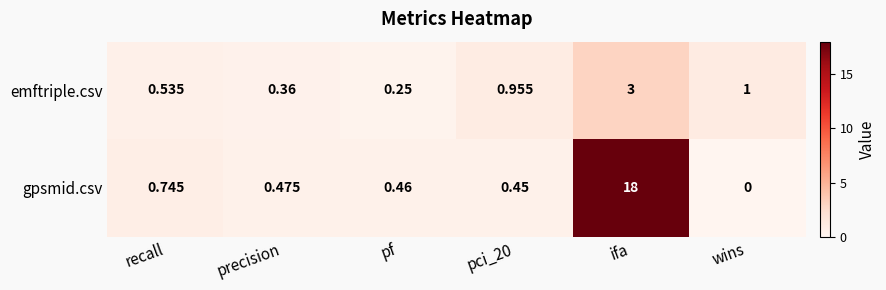

Where is emftriple.csv nearest to the value 1?

wins